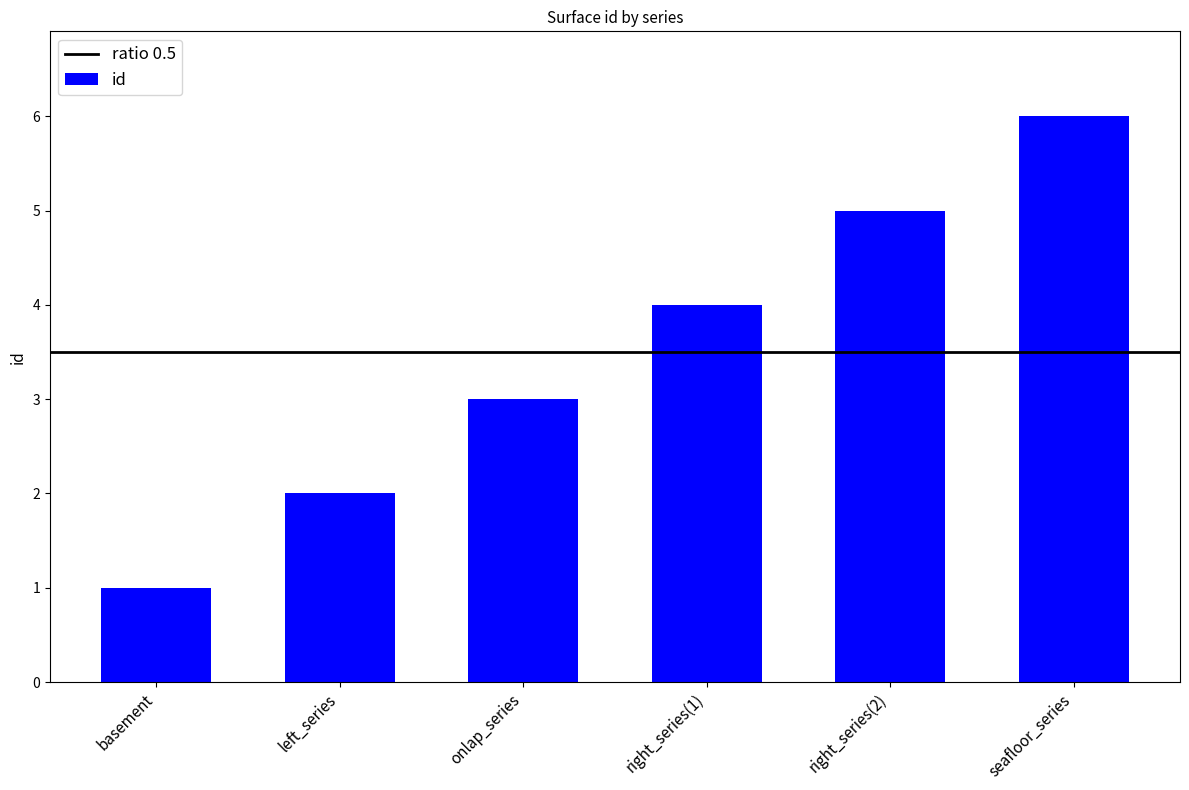

What is the minimum value shown in the chart?

1